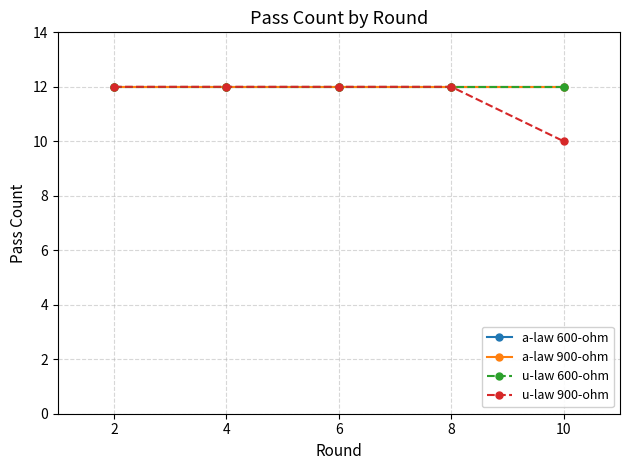

Reading right to left, extract all data points from this chart.

a-law 600-ohm: 10=12	8=12	6=12	4=12	2=12
a-law 900-ohm: 10=12	8=12	6=12	4=12	2=12
u-law 600-ohm: 10=12	8=12	6=12	4=12	2=12
u-law 900-ohm: 10=10	8=12	6=12	4=12	2=12